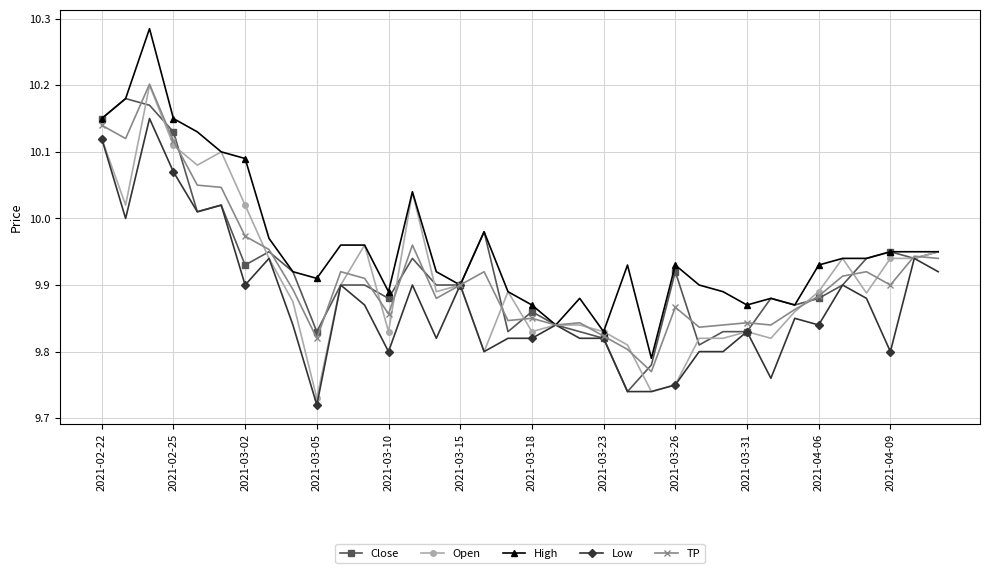

In TP, how many points are higher than both neighbors (excluding endpoints)?

10